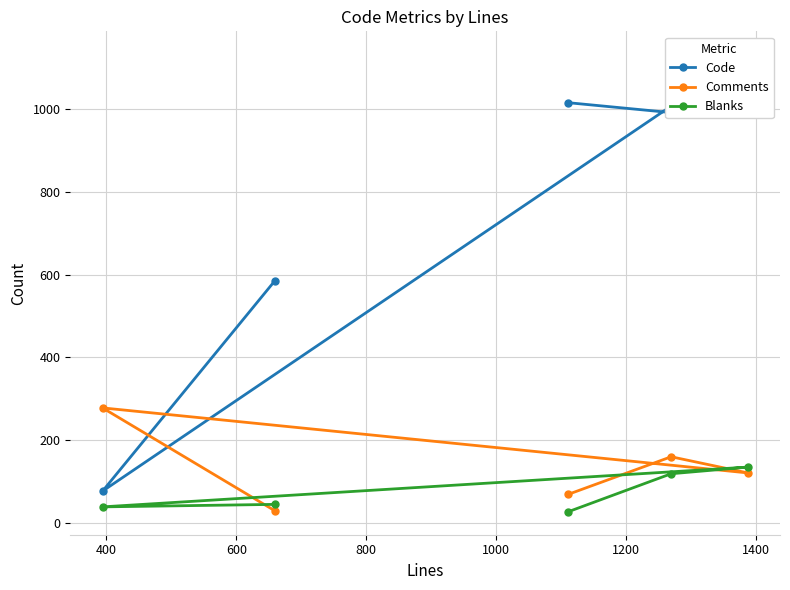

What is the maximum value for Blanks?

135